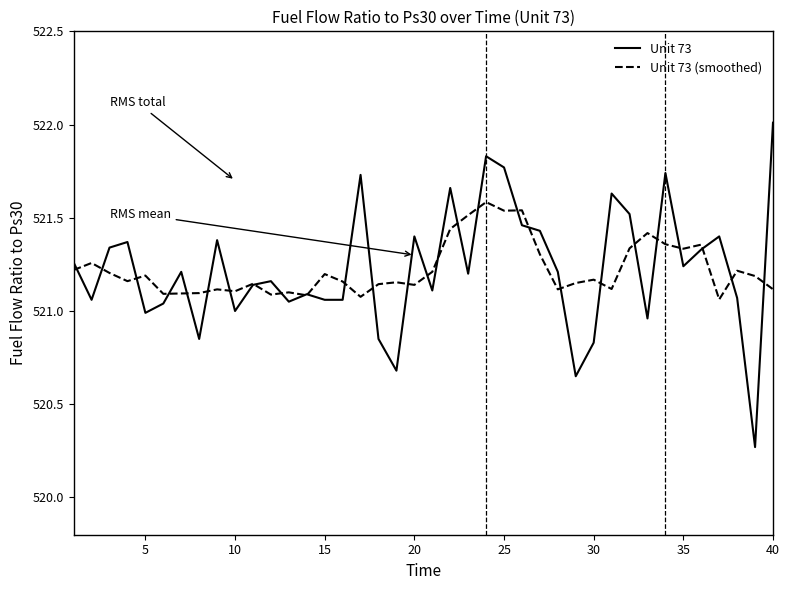

What is the maximum value for Unit 73?

522.0